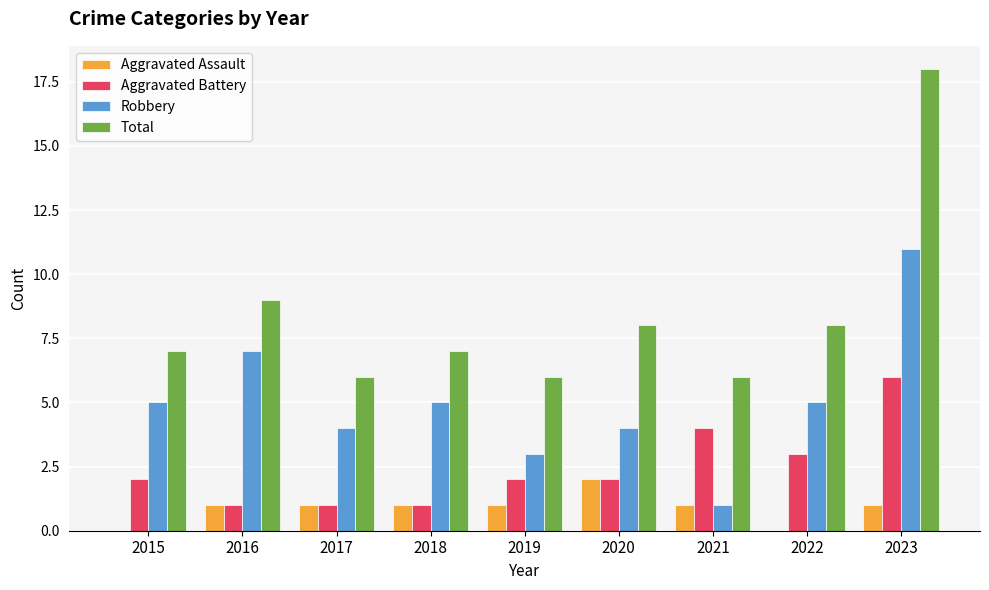

Reading left to right, list all the values displayed in this chart.

Aggravated Assault: 0	1	1	1	1	2	1	0	1
Aggravated Battery: 2	1	1	1	2	2	4	3	6
Robbery: 5	7	4	5	3	4	1	5	11
Total: 7	9	6	7	6	8	6	8	18